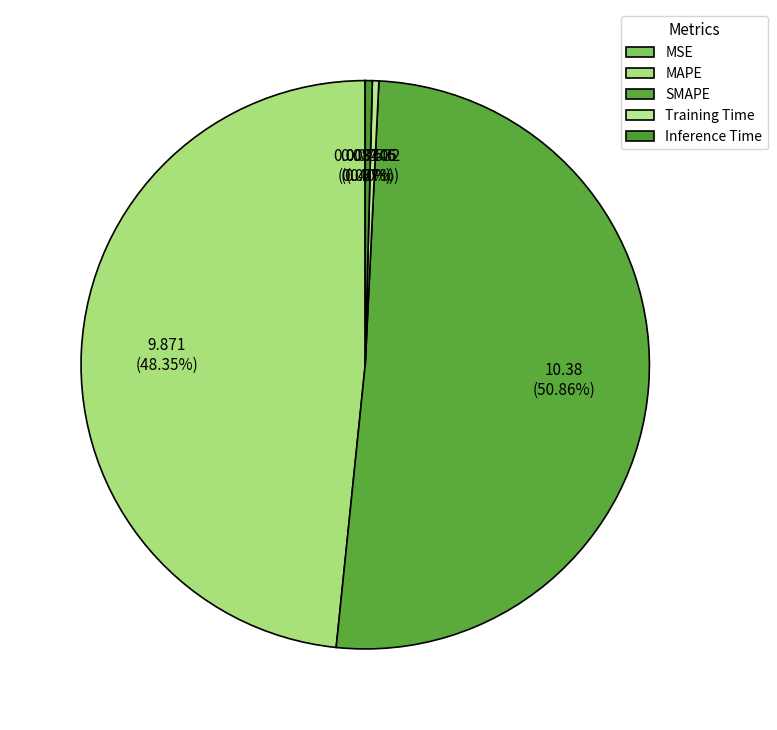

The Training Time slice represents 0% of the pie. True or false?

True